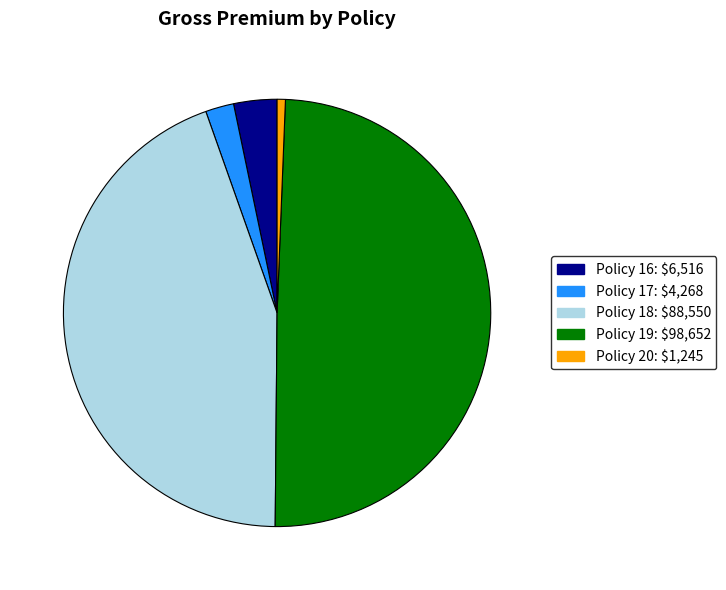

Does any single category account for the majority?

No